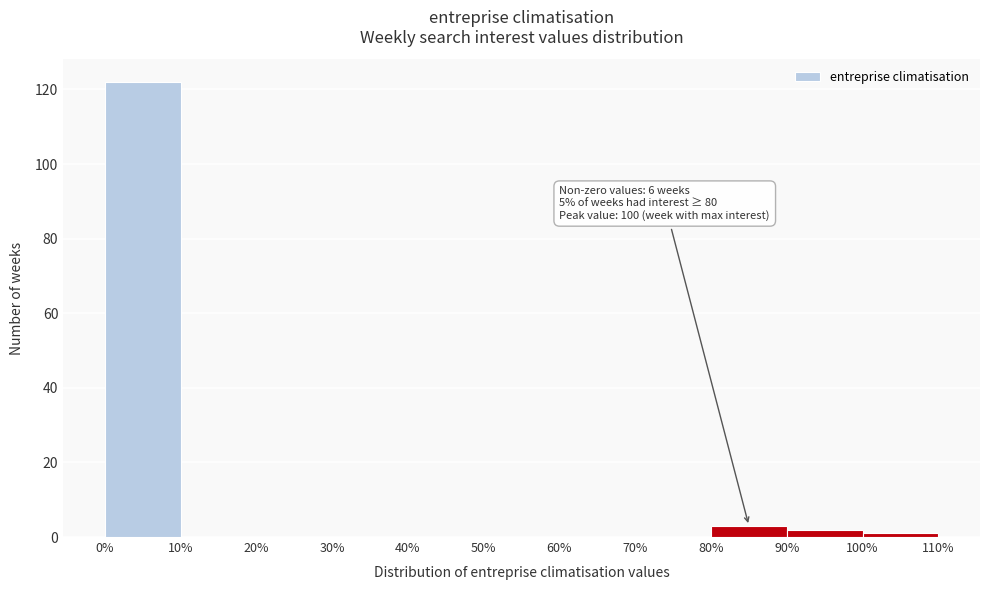

Which range on the x-axis has the tallest bar?

0% to 10%